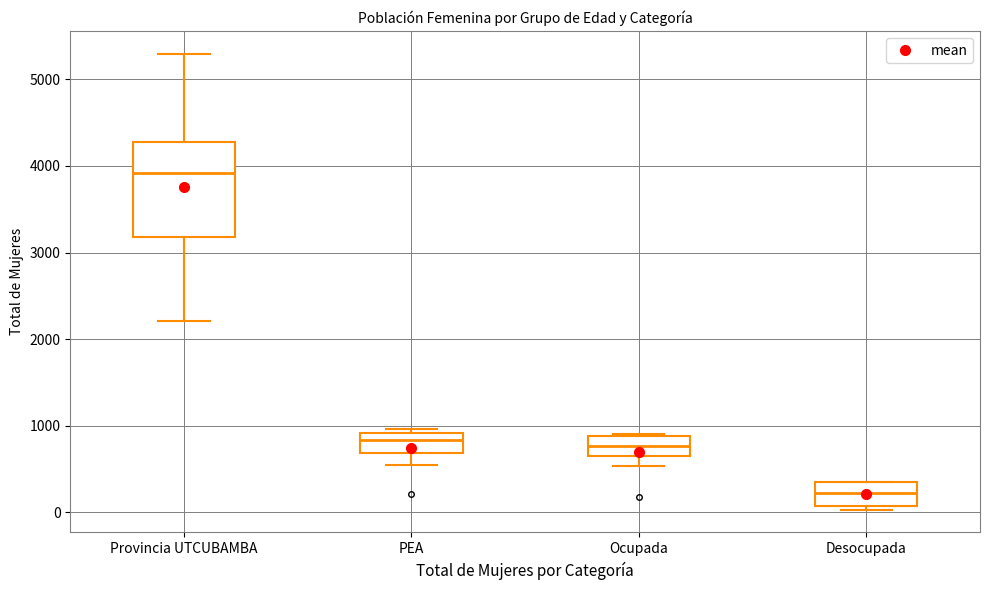

Comparing the boxes themselves (not the whiskers), which one is the tallest?

Provincia UTCUBAMBA